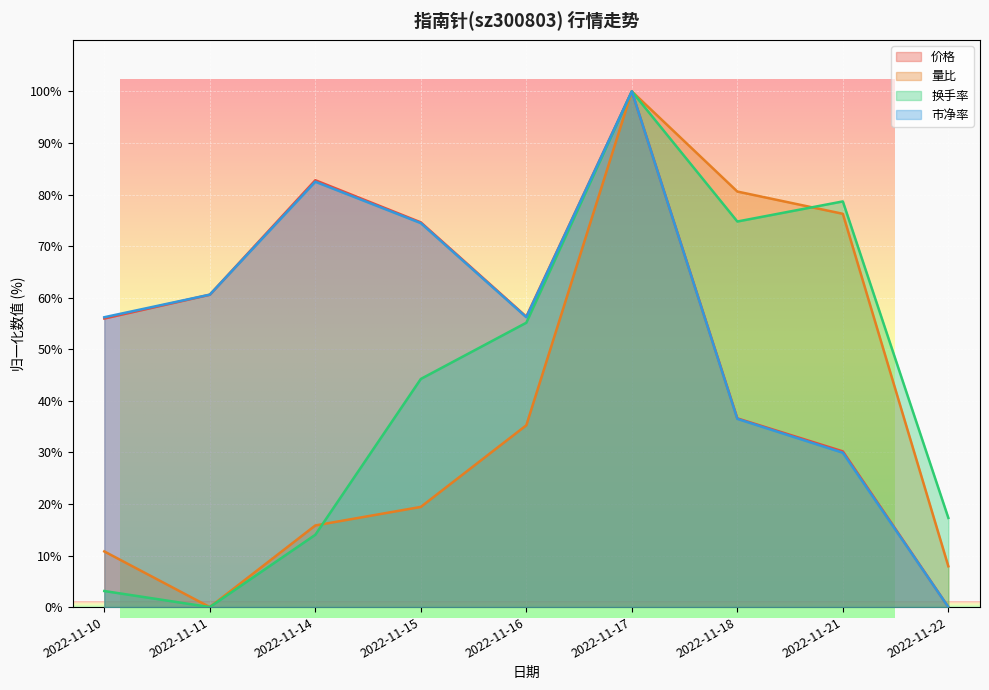

How many interior local valleys does the 换手率 series have?

2